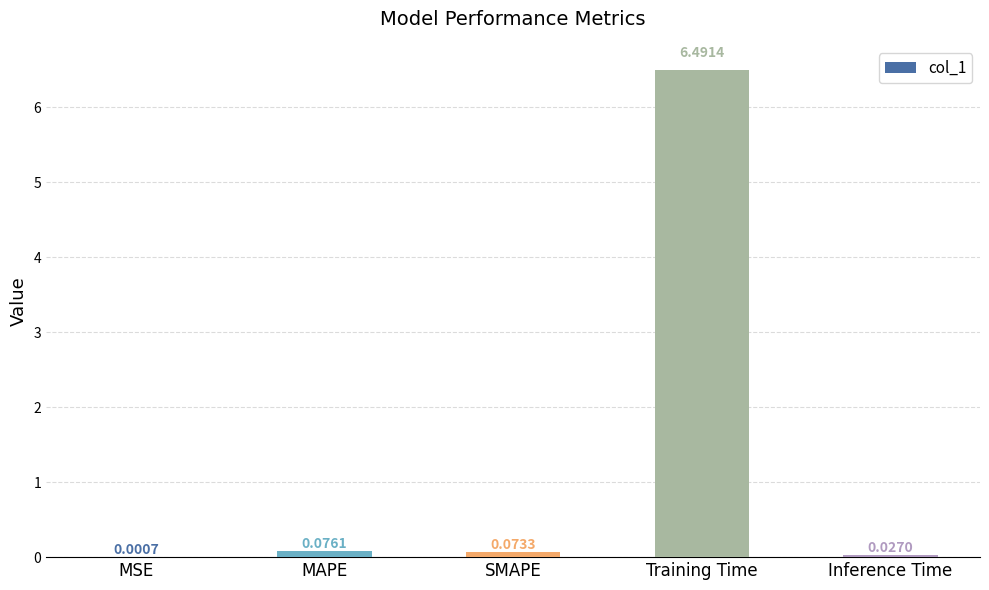

Which category has the highest value across all series?

Training Time